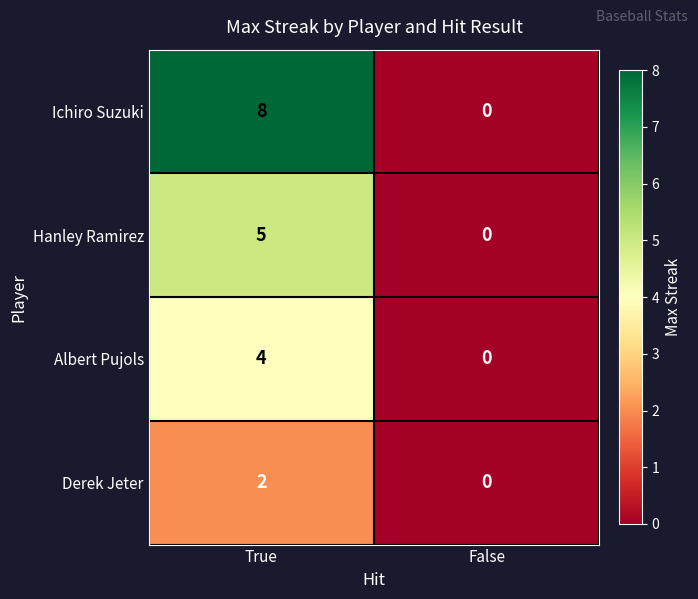

Which series has the largest total across all categories?

Ichiro Suzuki